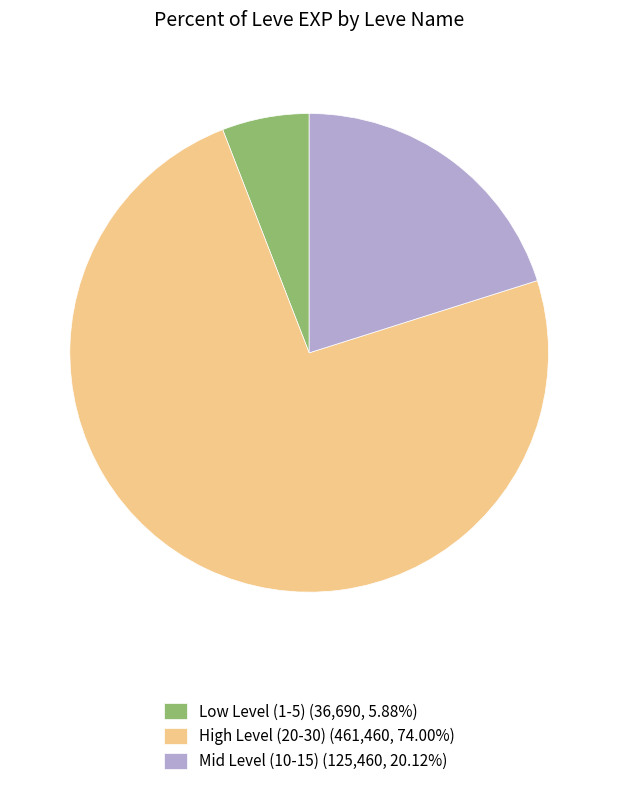

Combined, do Low Level (1-5) (36,690, 5.88%) and High Level (20-30) (461,460, 74.00%) account for over 50%?

Yes